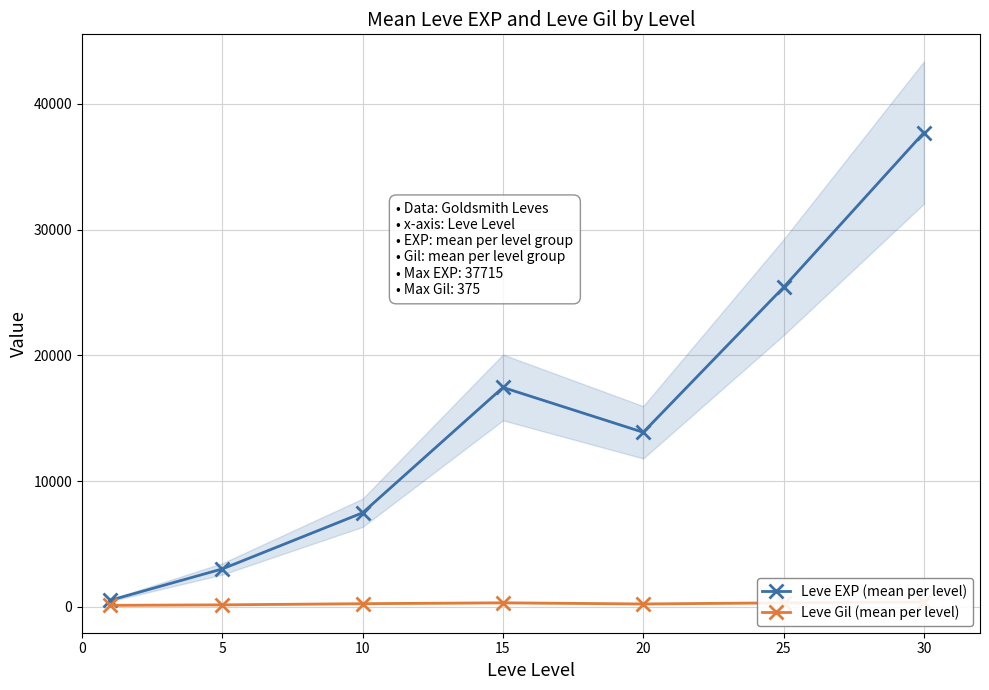

List the series in order of their overall mean, highest first.

Leve EXP (mean per level), Leve Gil (mean per level)